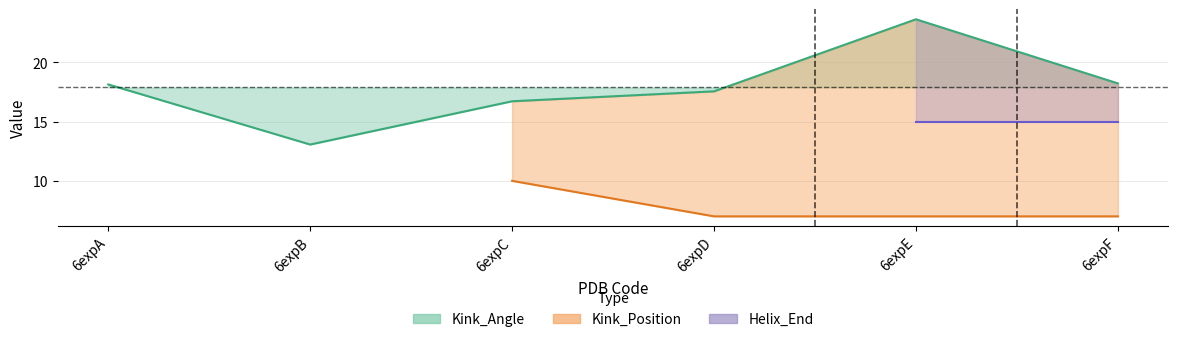

Is it true that Kink_Angle equals 24.9 at 6expA?

False